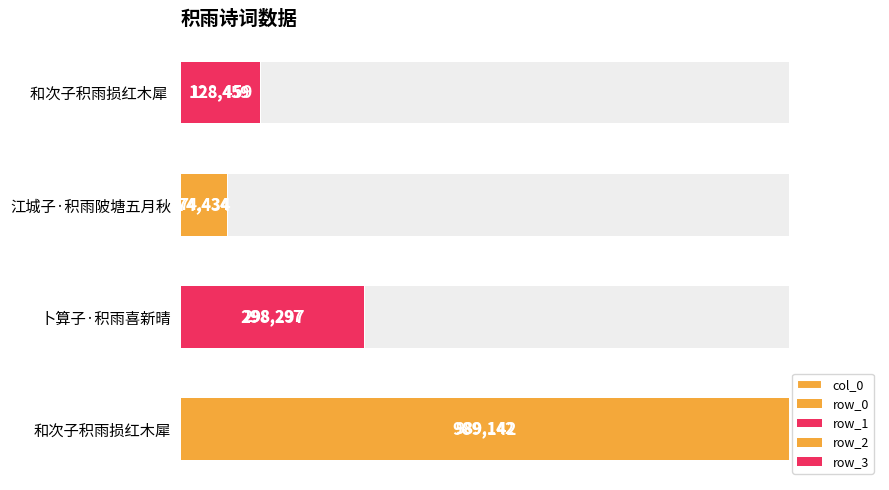

What is the difference between the maximum and minimum values?

914708